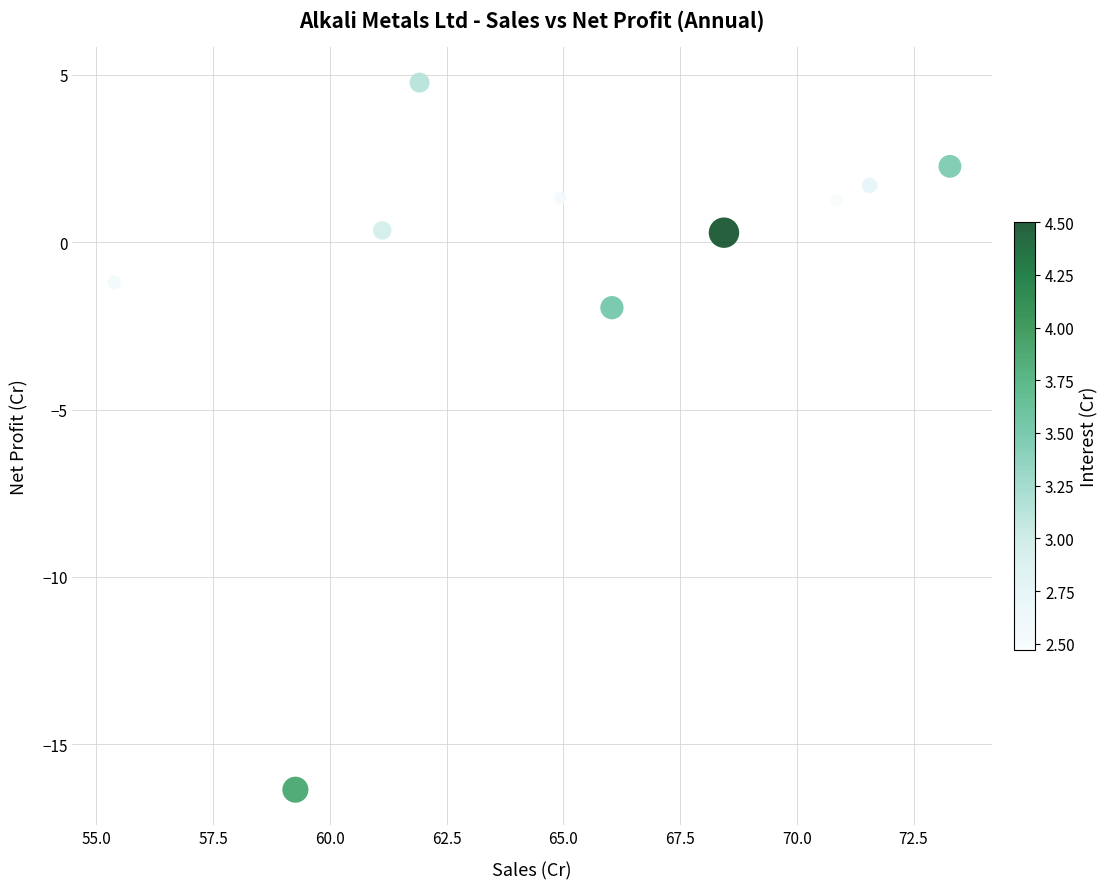

What is the average X value?

65.3